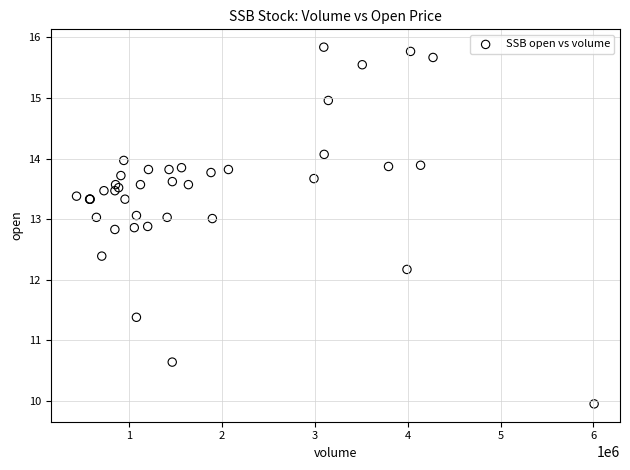

What Y value in the scatter plot is closest to 12?

12.2